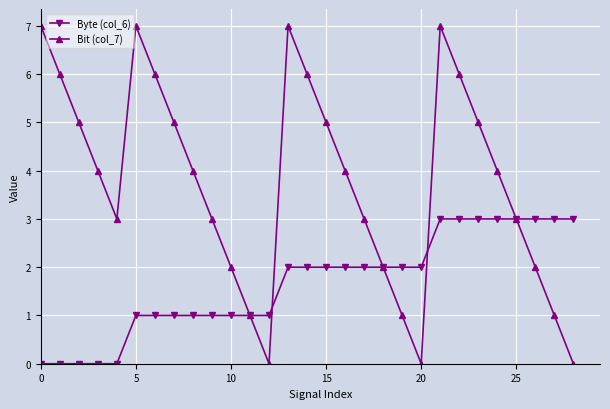

True or false: Bit (col_7) has more than 0 interior local peaks.

True